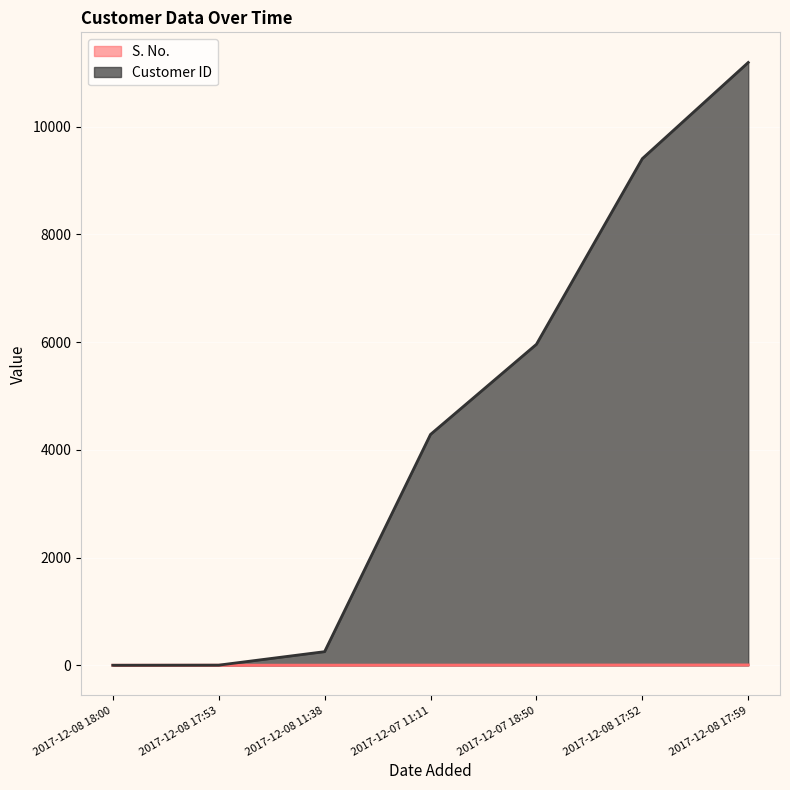

Read the S. No. value at 2017-12-08 17:52.

6